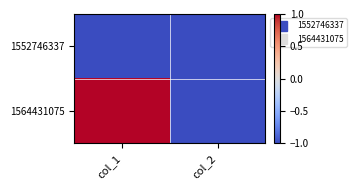

What is the greatest value displayed?

1